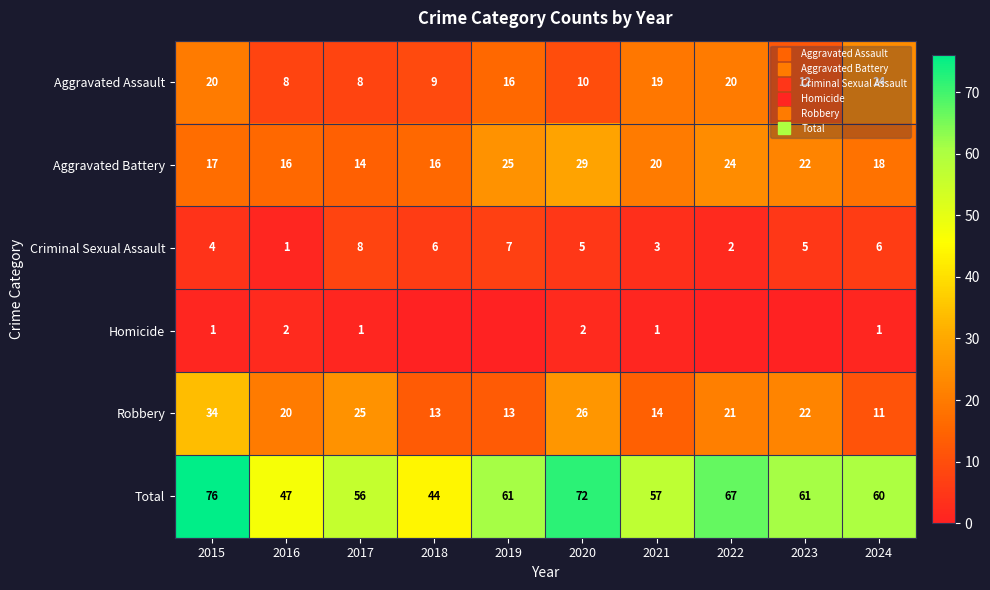

Rank the series by their maximum value, from lowest to highest.

Homicide, Criminal Sexual Assault, Aggravated Assault, Aggravated Battery, Robbery, Total